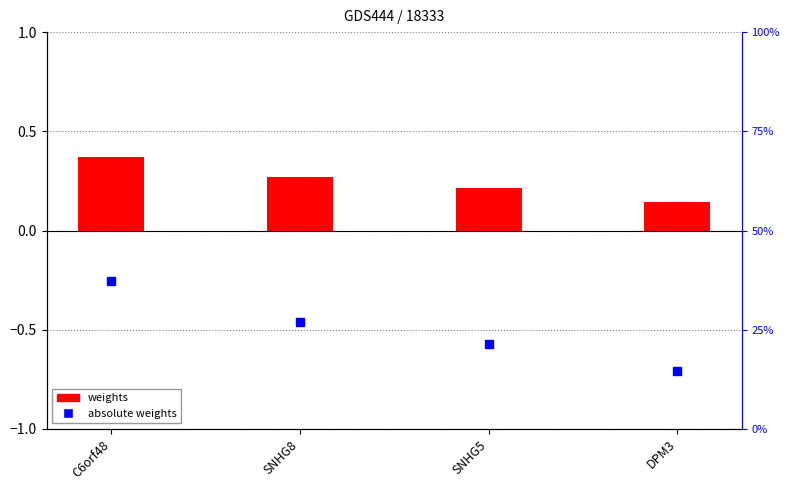

Count the absolute weights values in the range 0 to 1.

4